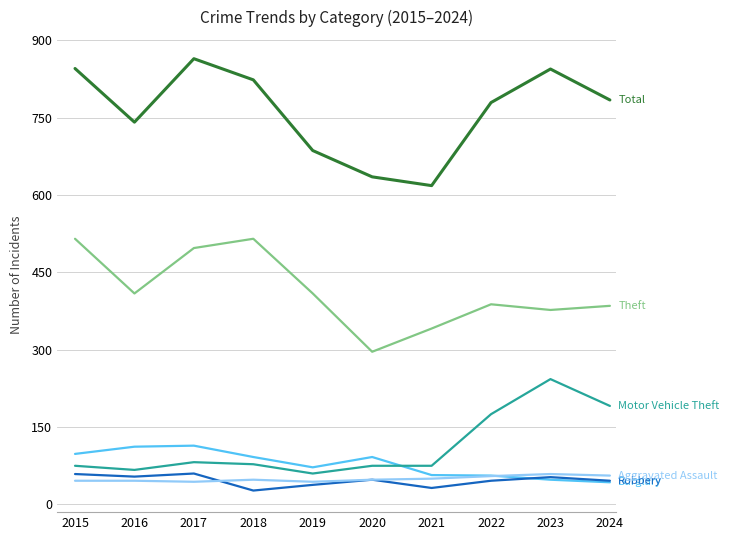

How many lines are shown in the chart?

6